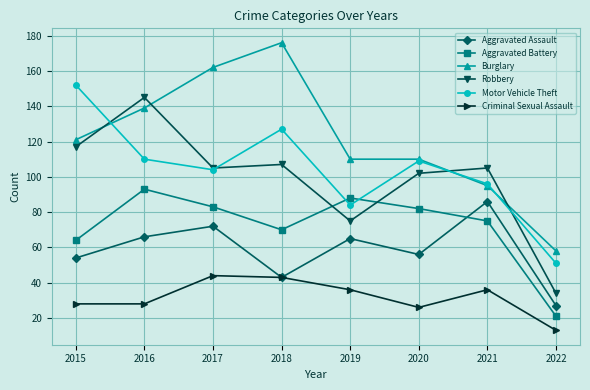

What is the value of the Aggravated Battery point at the 4th from the left?

70